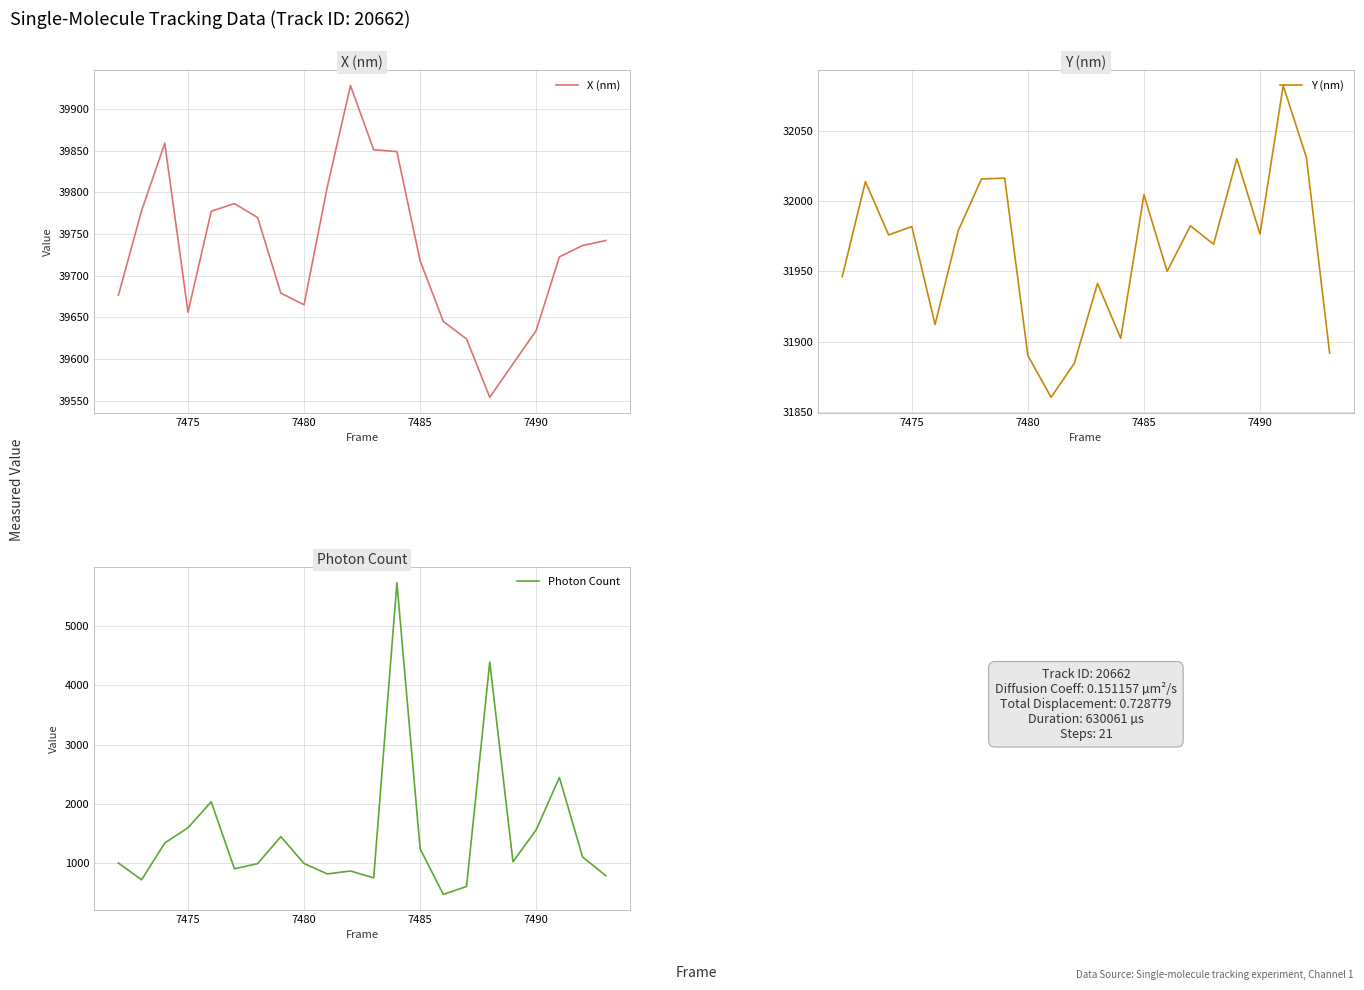

How many lines are shown in the chart?

3